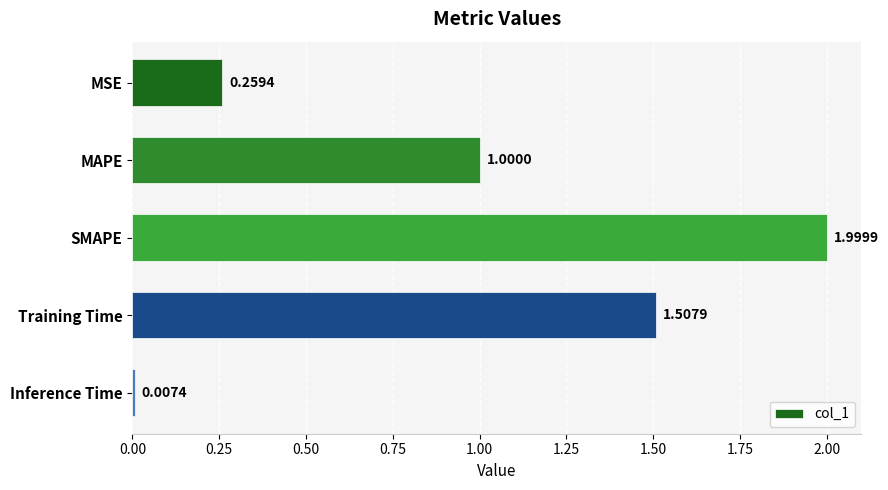

What is the change in value from MAPE to Training Time?

+0.5